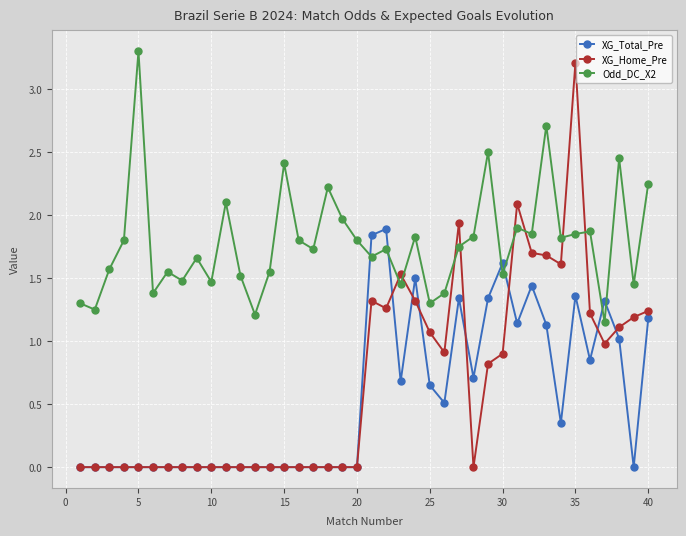

Which series has the largest total across all categories?

Odd_DC_X2